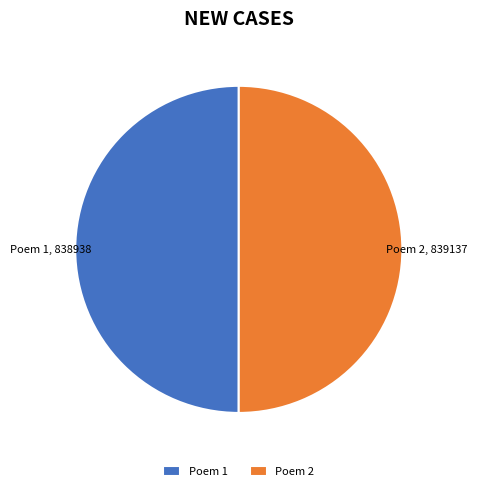

Is it true that Poem 2 is 58% of the pie?

False